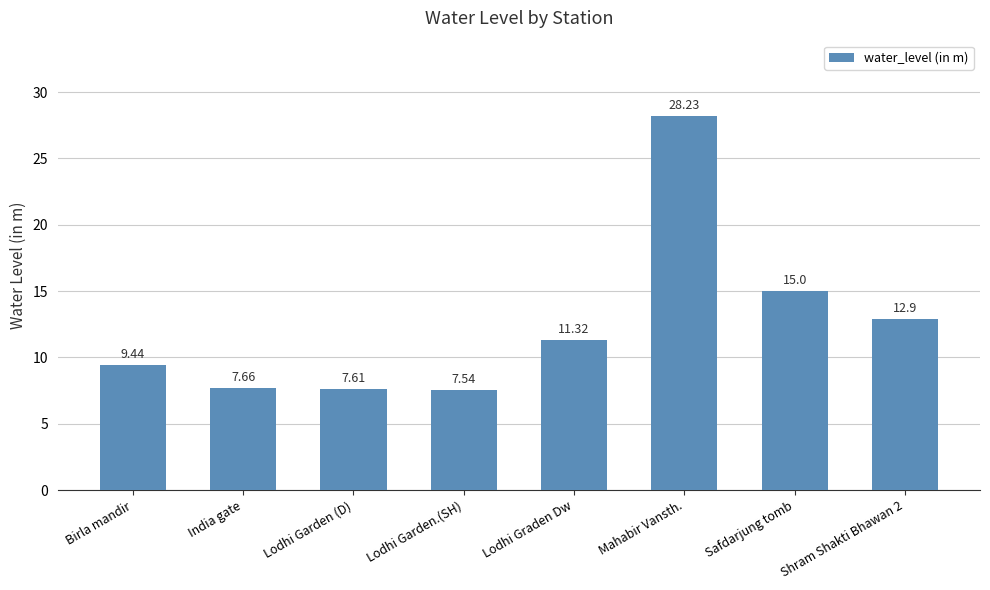

How many distinct data groups are displayed?

1